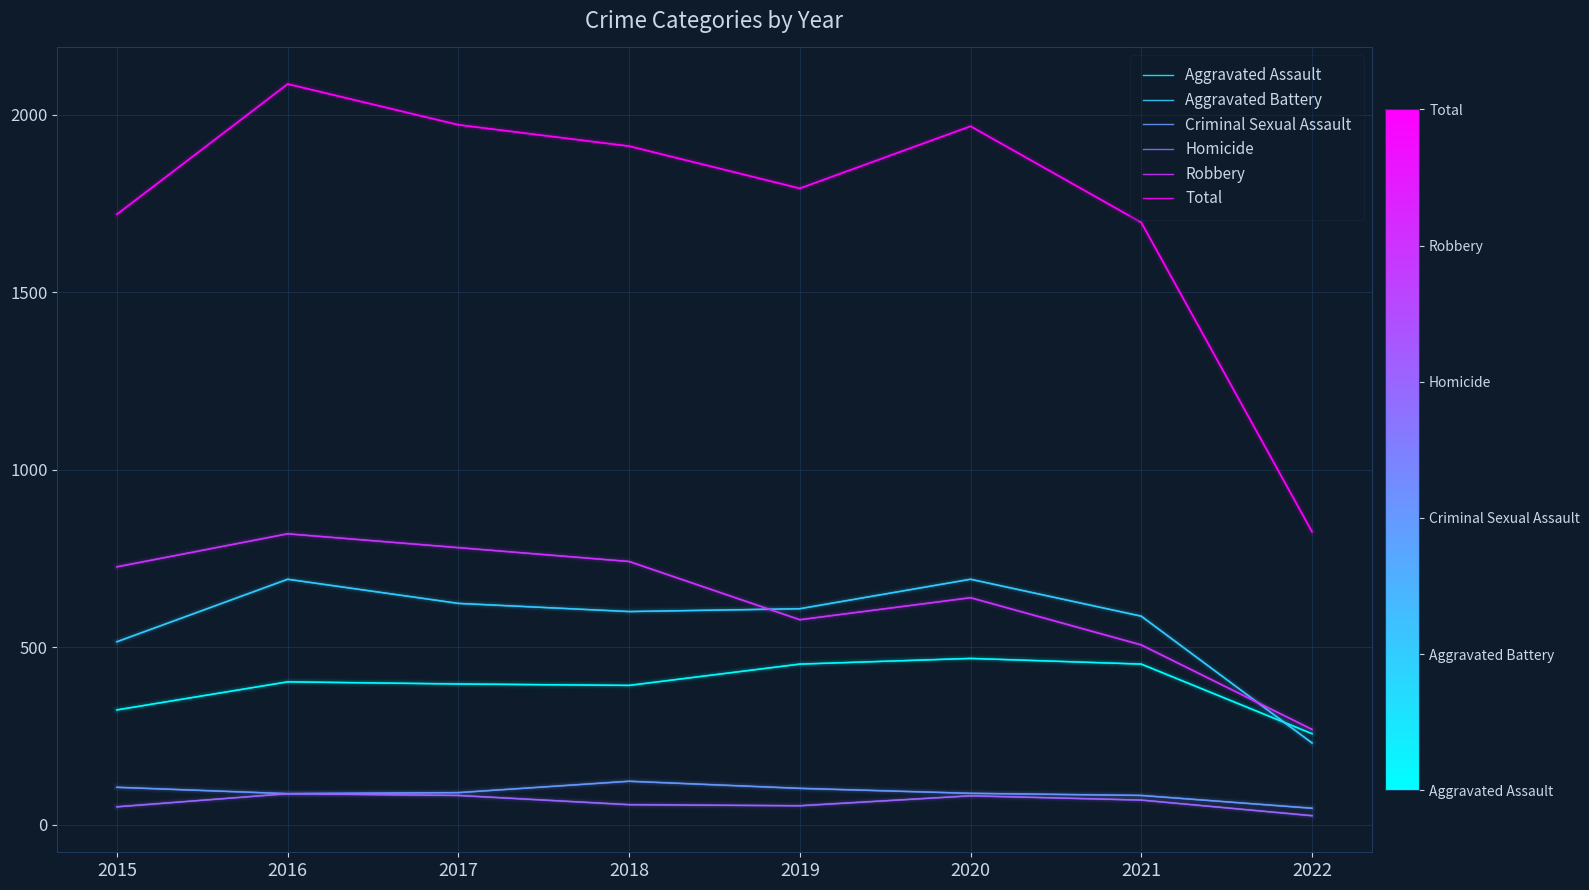

Rank the series at 2019 from lowest to highest value.

Homicide, Criminal Sexual Assault, Aggravated Assault, Robbery, Aggravated Battery, Total